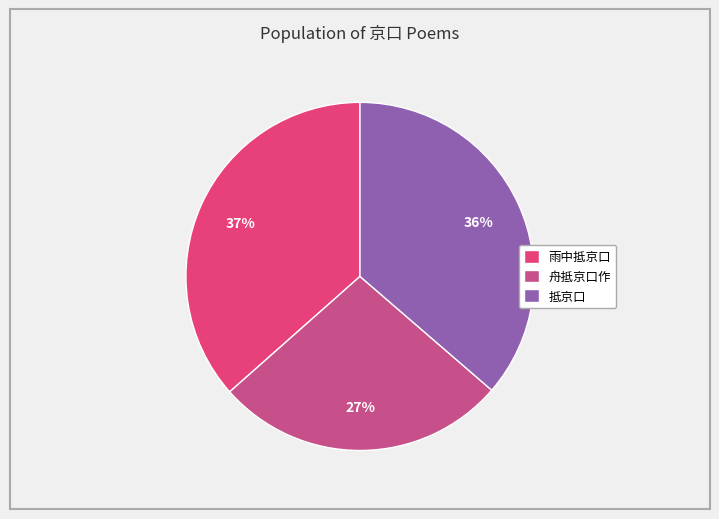

How many slices are in this pie chart?

3